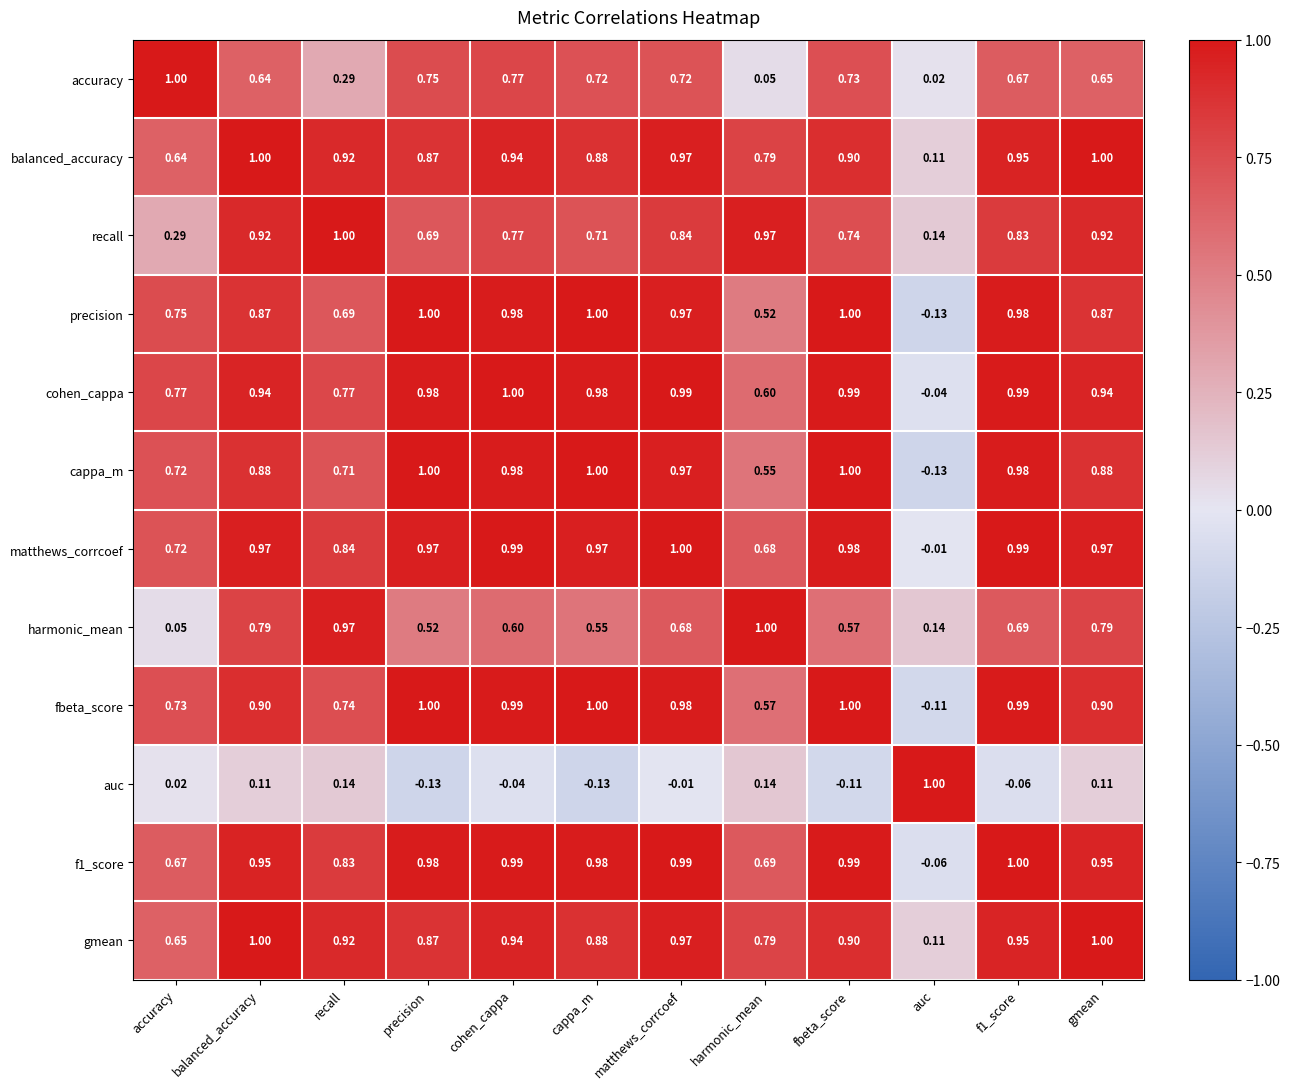

Between cappa_m and f1_score, which series saw the biggest shift?

harmonic_mean